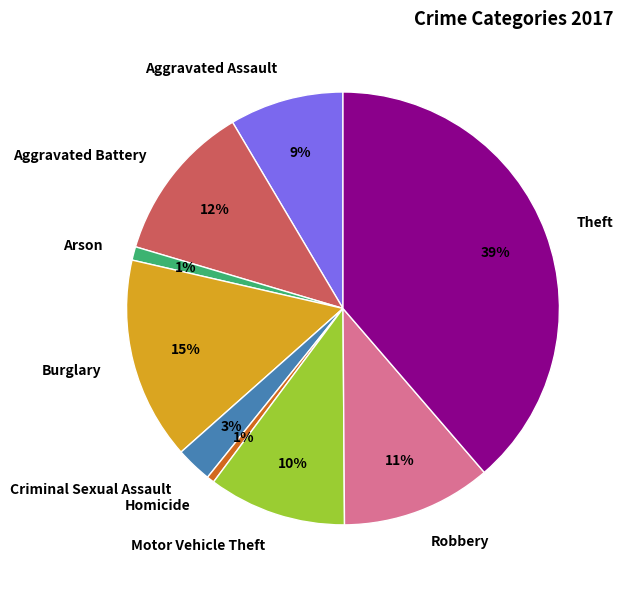

Between Aggravated Battery and Robbery, which is larger?

Aggravated Battery